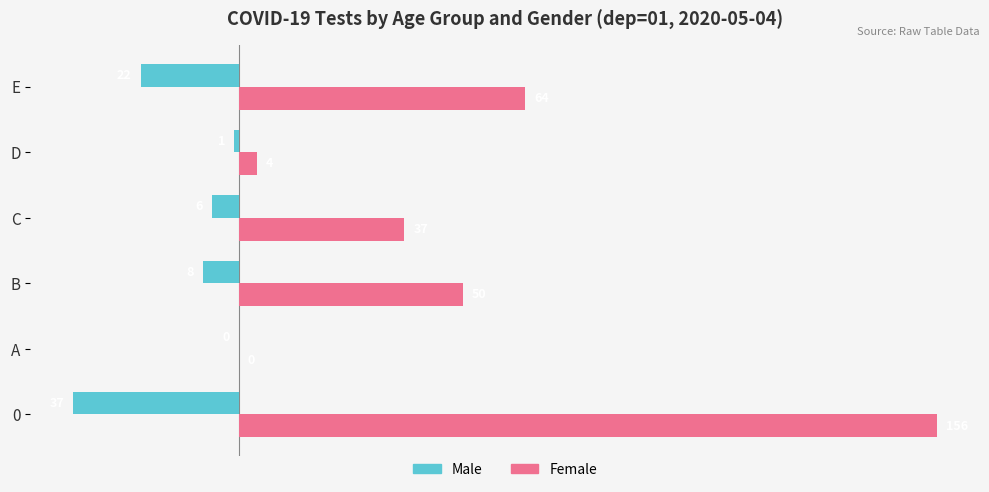

Which category has the highest value in the Male series?

A